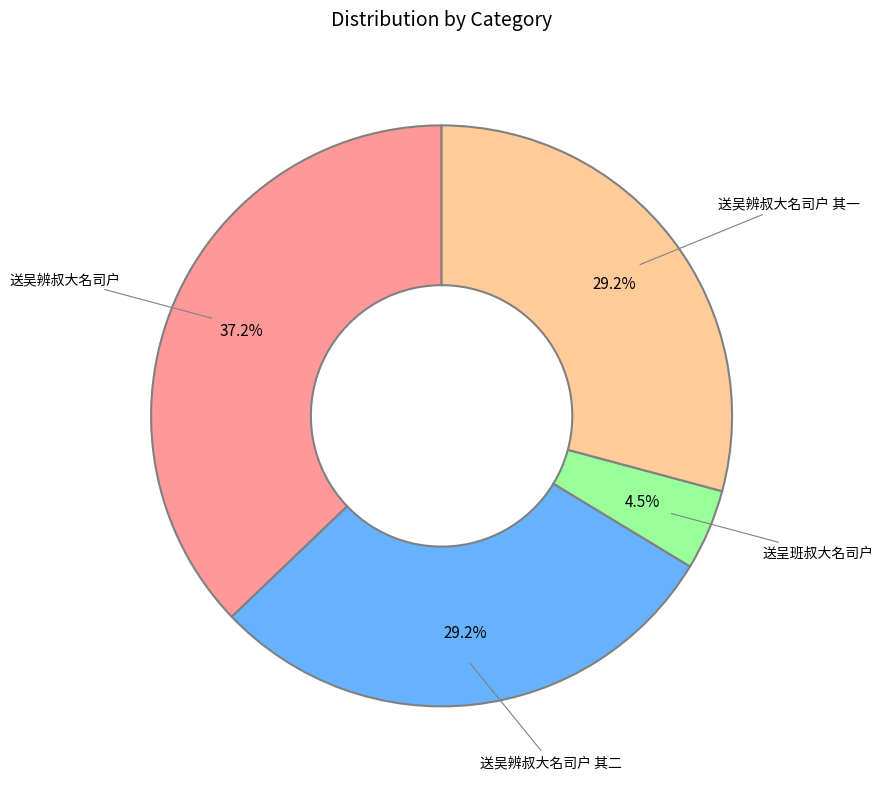

Is there any slice that represents more than half of the pie?

No